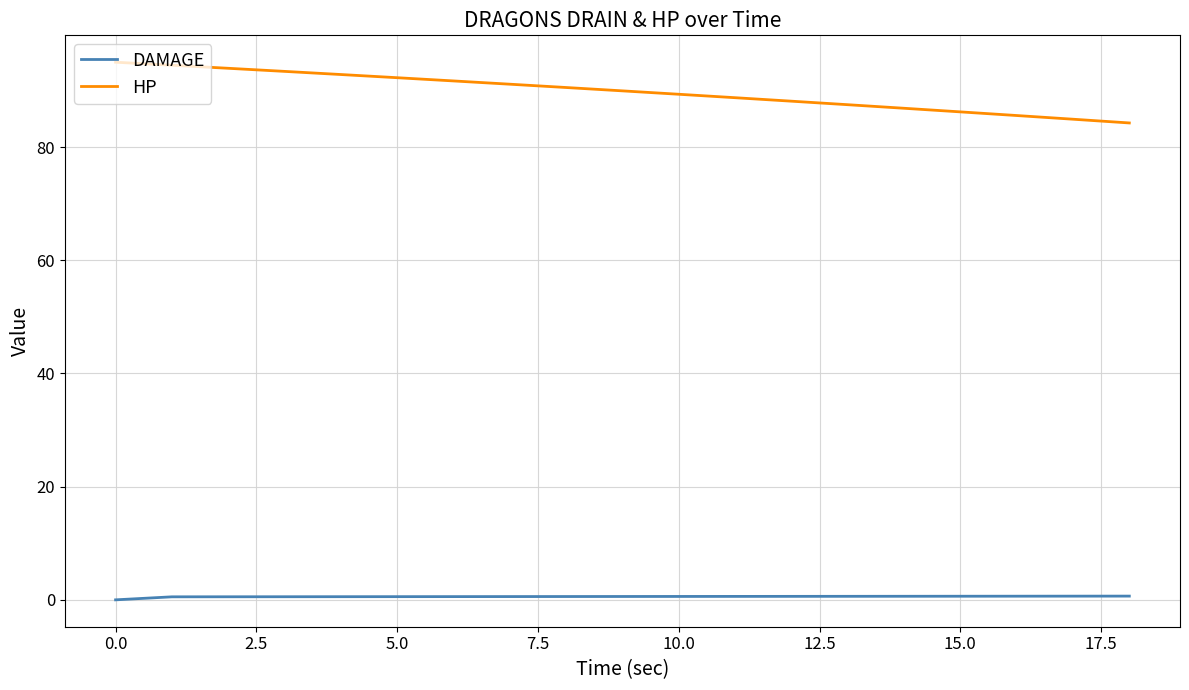

What is the minimum value for HP?

84.3